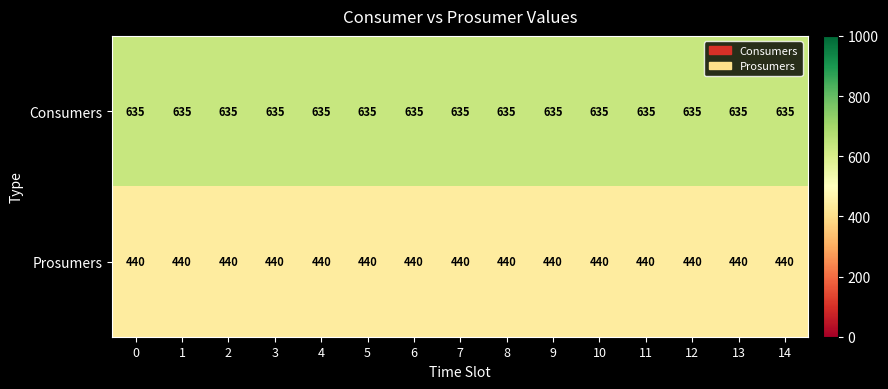

What is the spread (max minus min) of values at 8?

195